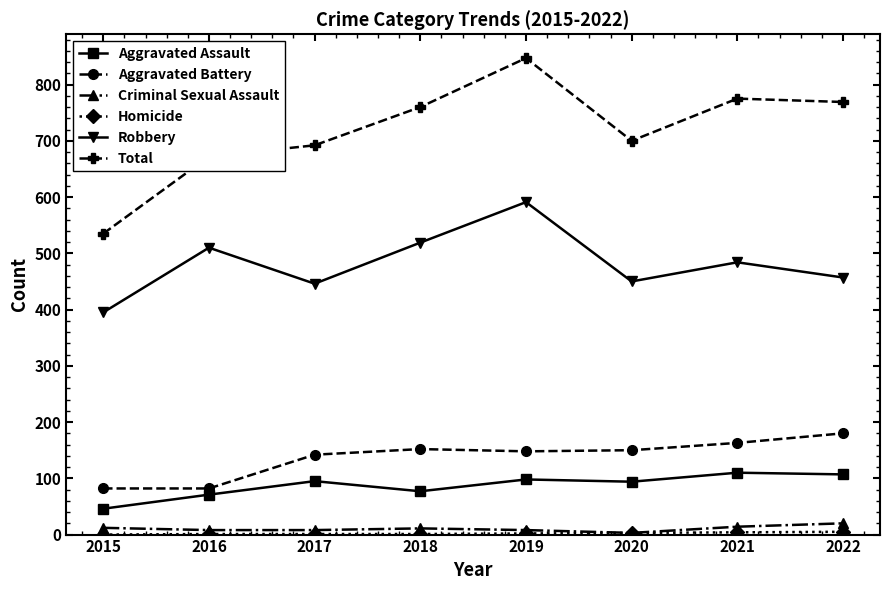

What is the value of the Aggravated Battery point at the 4th from the left?

152